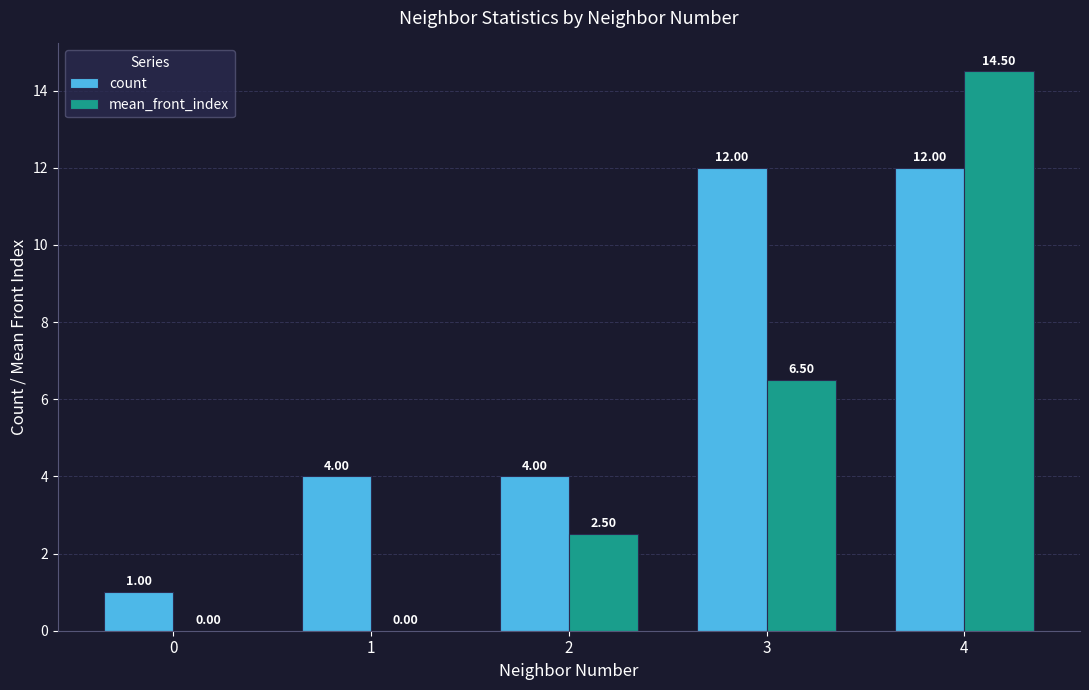

Read the mean_front_index value at 4.

14.5